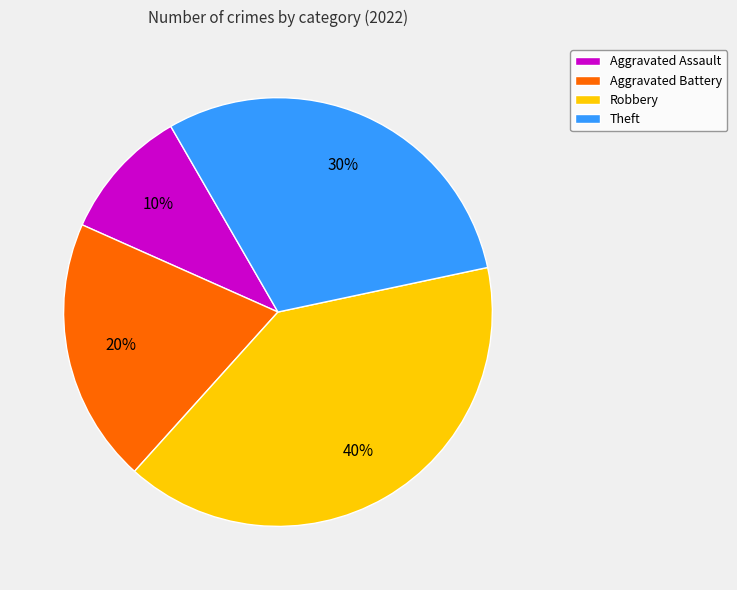

Approximately how many times larger is the value at Aggravated Battery compared to Aggravated Assault?

2.0